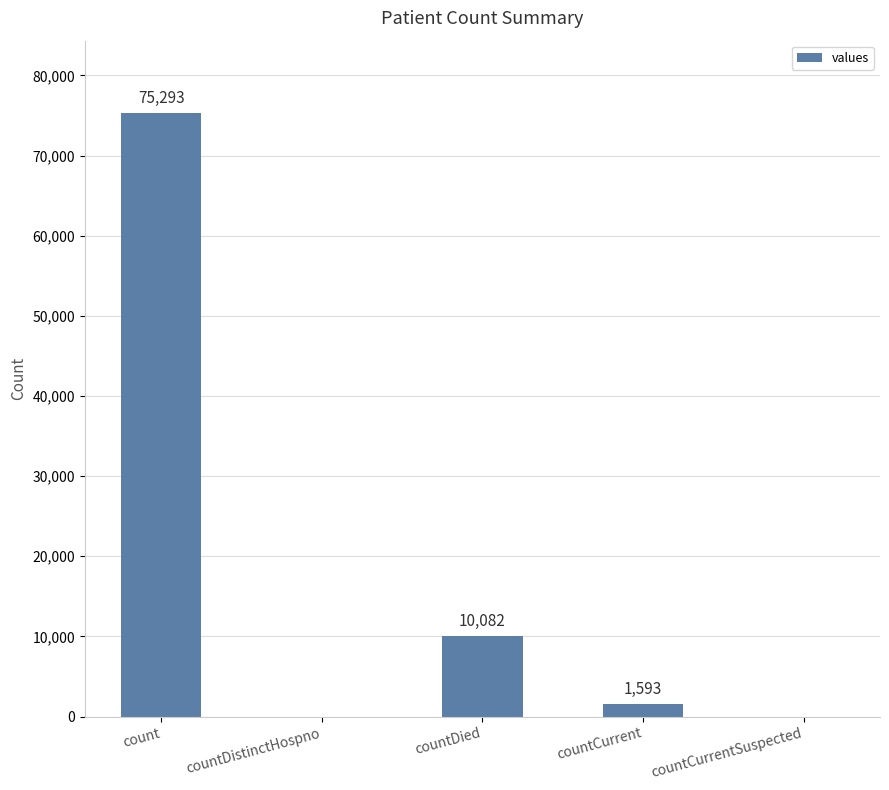

What is the maximum value shown in the chart?

75293